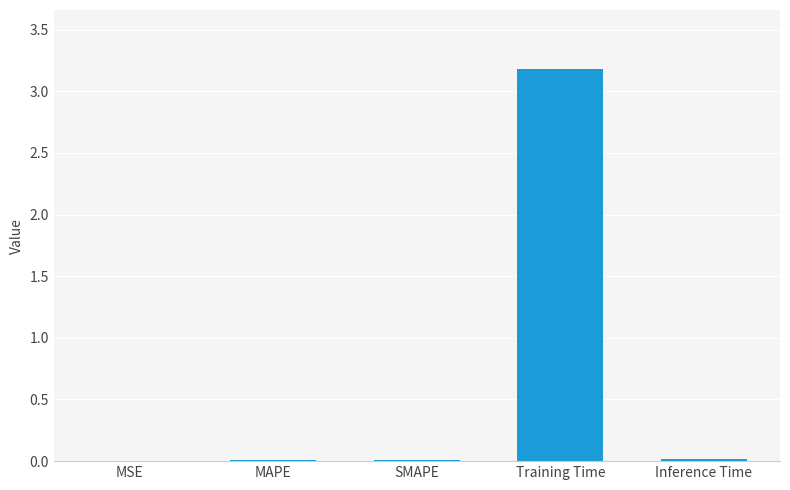

Which category has the highest value across all series?

Training Time